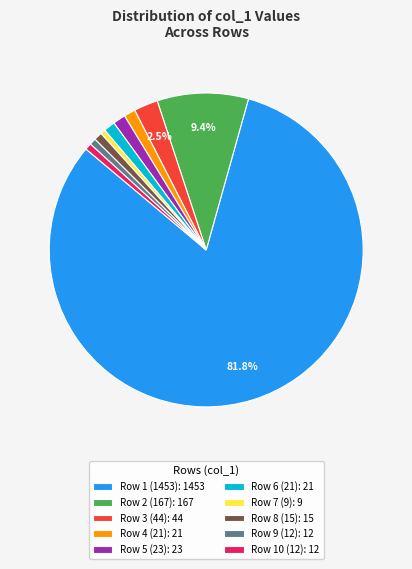

To the nearest percent, what is the difference between the largest and smallest slice percentages?

81%